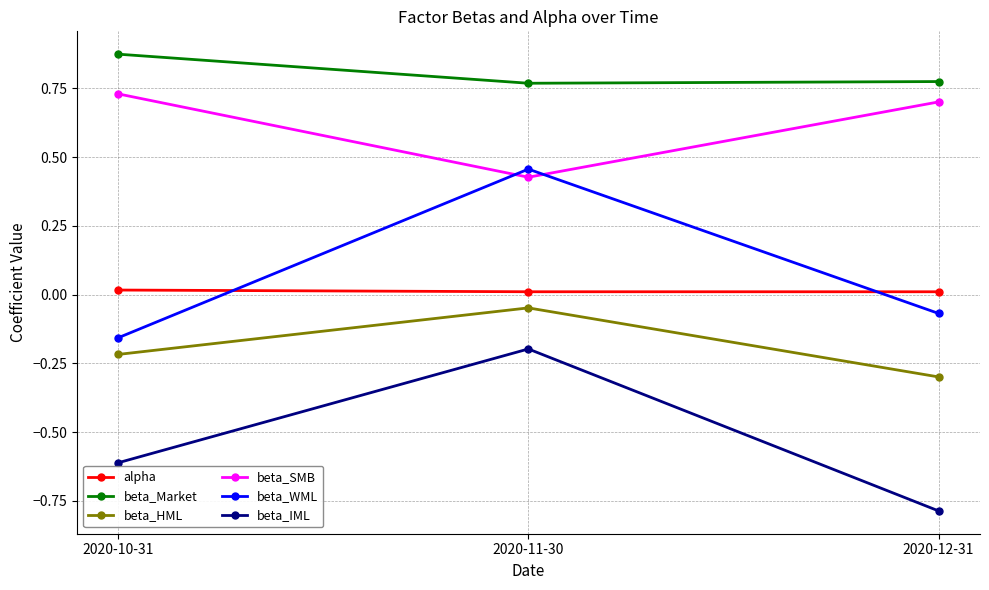

At how many categories does at least one series exceed 0?

3